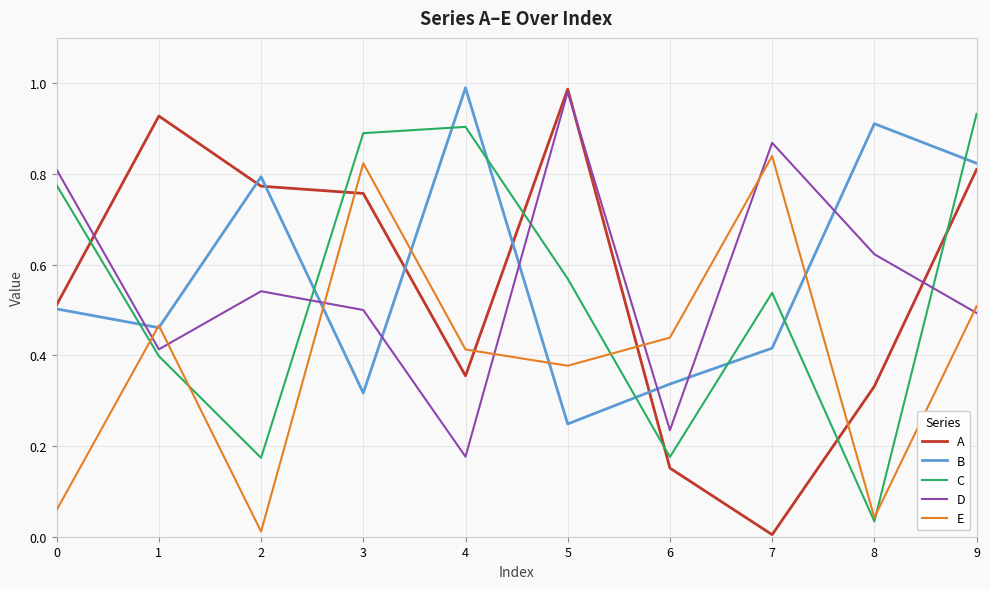

After their last crossing, which series has the higher values: C or E?

C